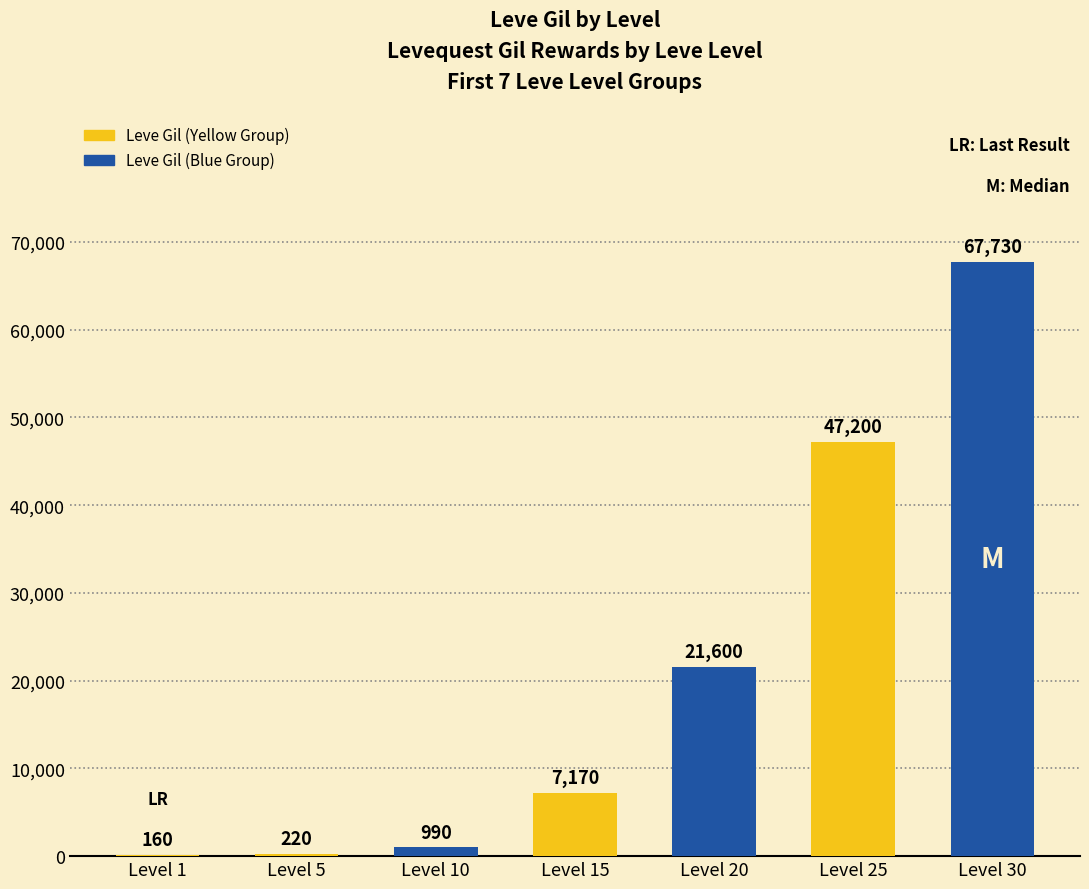

Which label corresponds to the largest value in the chart?

Level 30